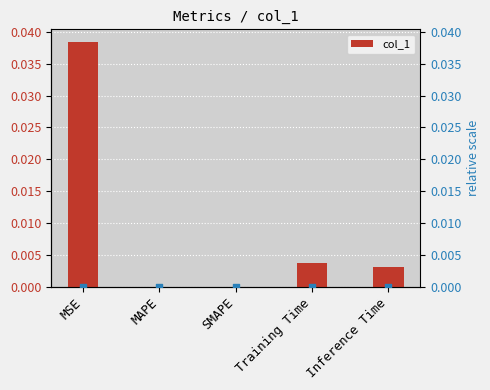

At which category is the sum across all series the highest?

MSE